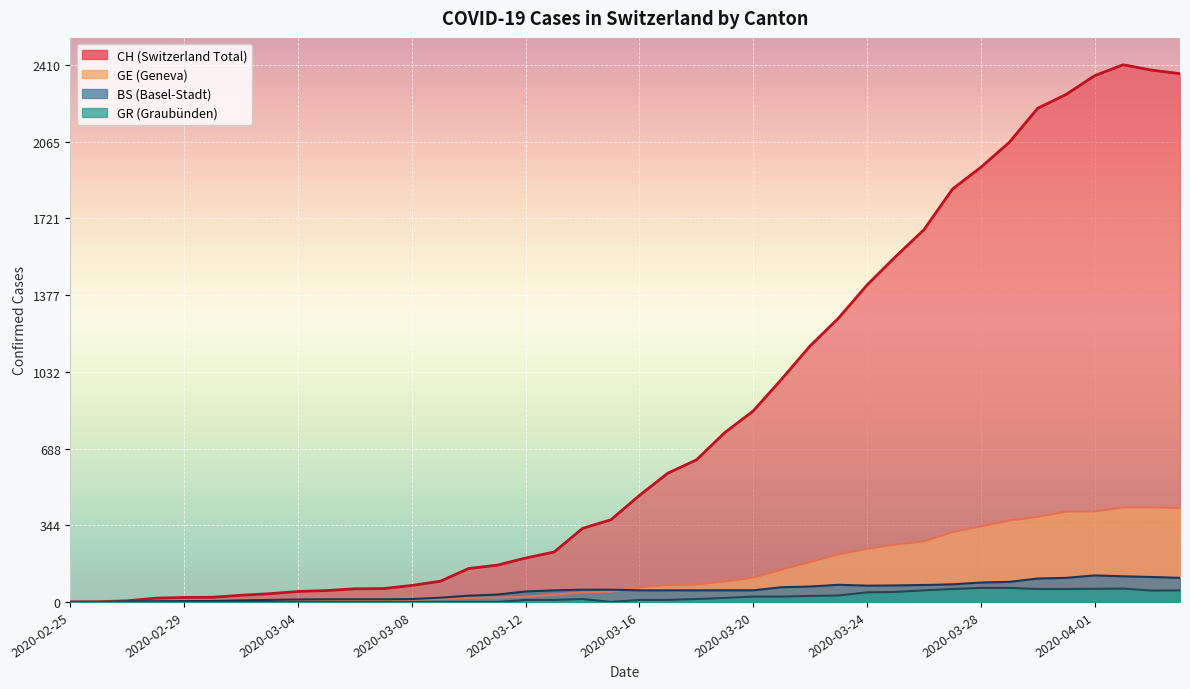

True or false: CH and BS cross at least once.

False